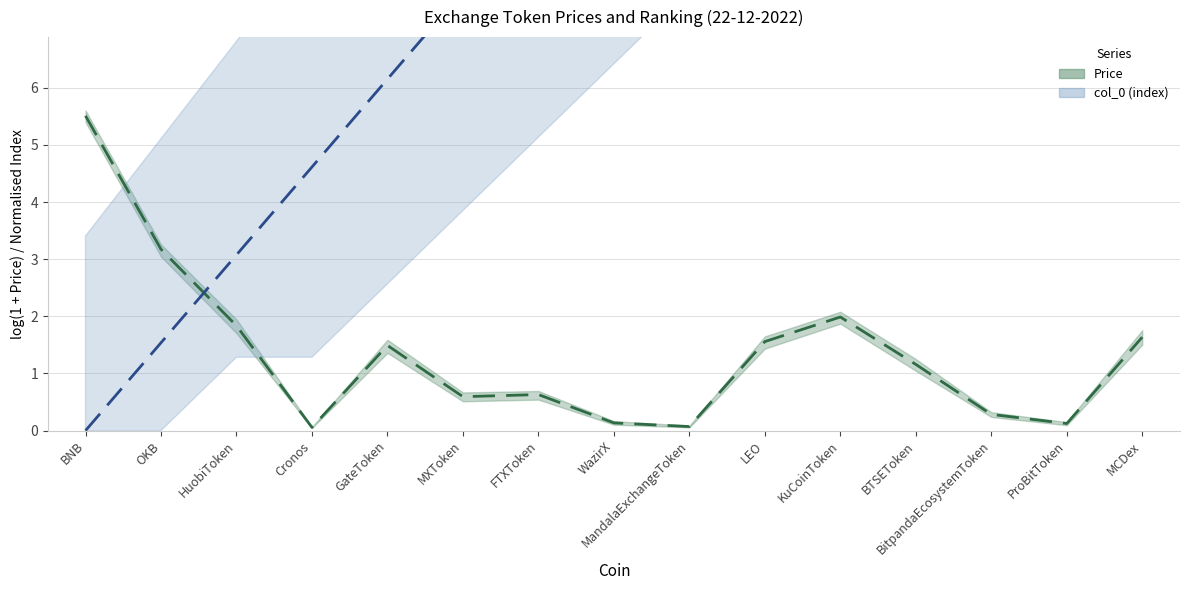

What is the ratio of the value at MCDex to the value at FTXToken?

4.0